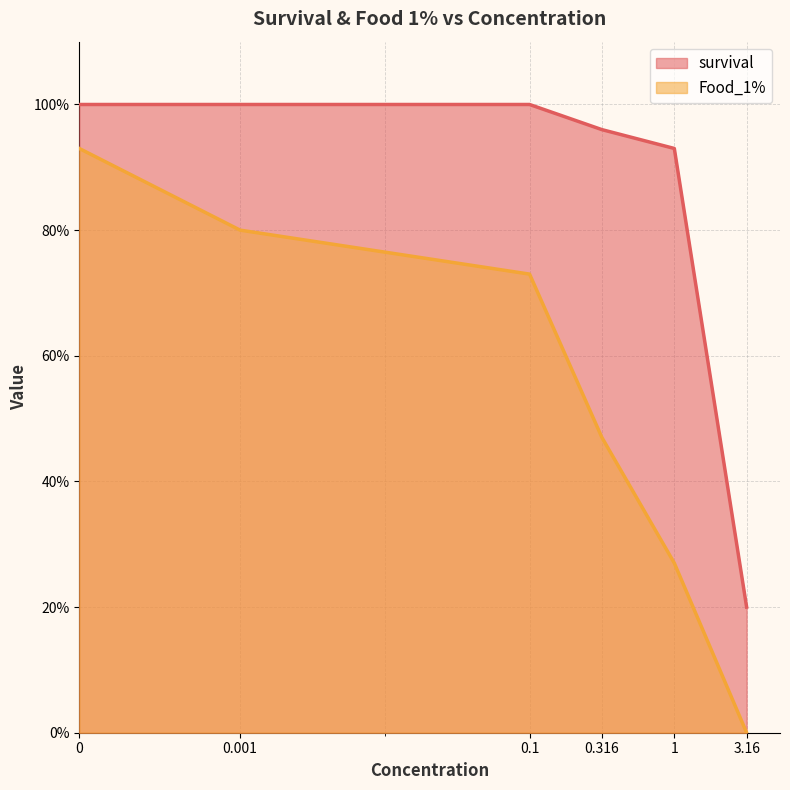

What is the sum of the survival values at 3.16 and 0.001?

1.2